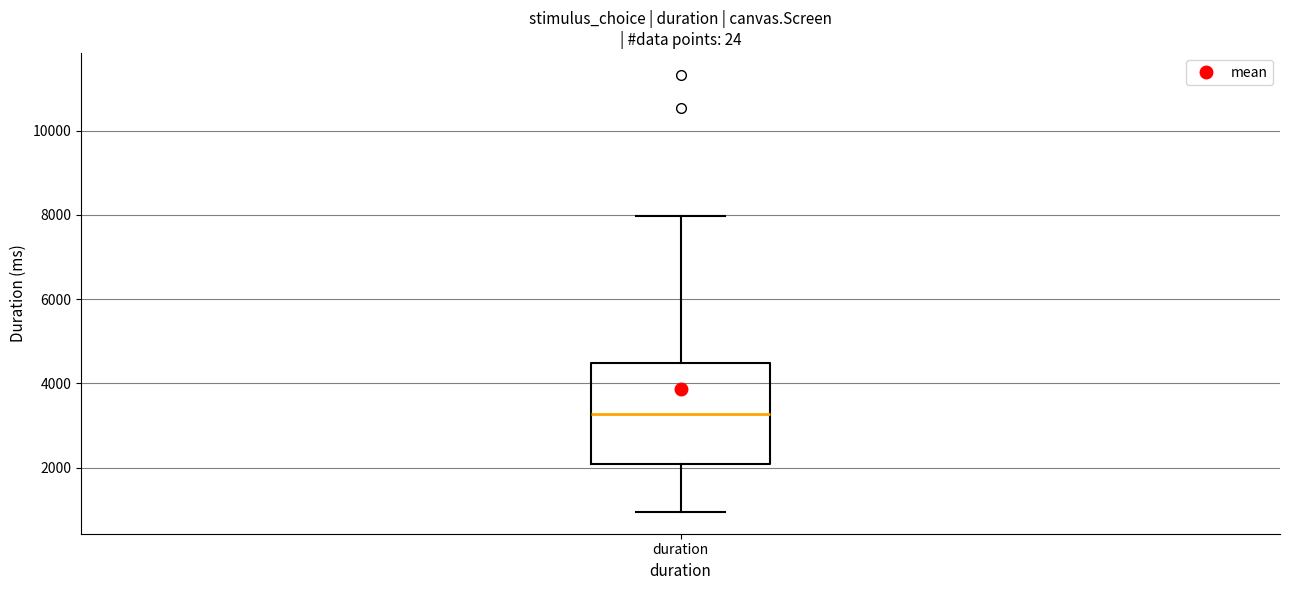

Transcribe this box plot: give where the median line is, the range the box spans, and where the two whiskers end, as read against the y-axis. The values are not printed on the chart, so give them approximately, as read against the axis.

median 3200, box 2000 to 4400, whiskers 1000 to 8000